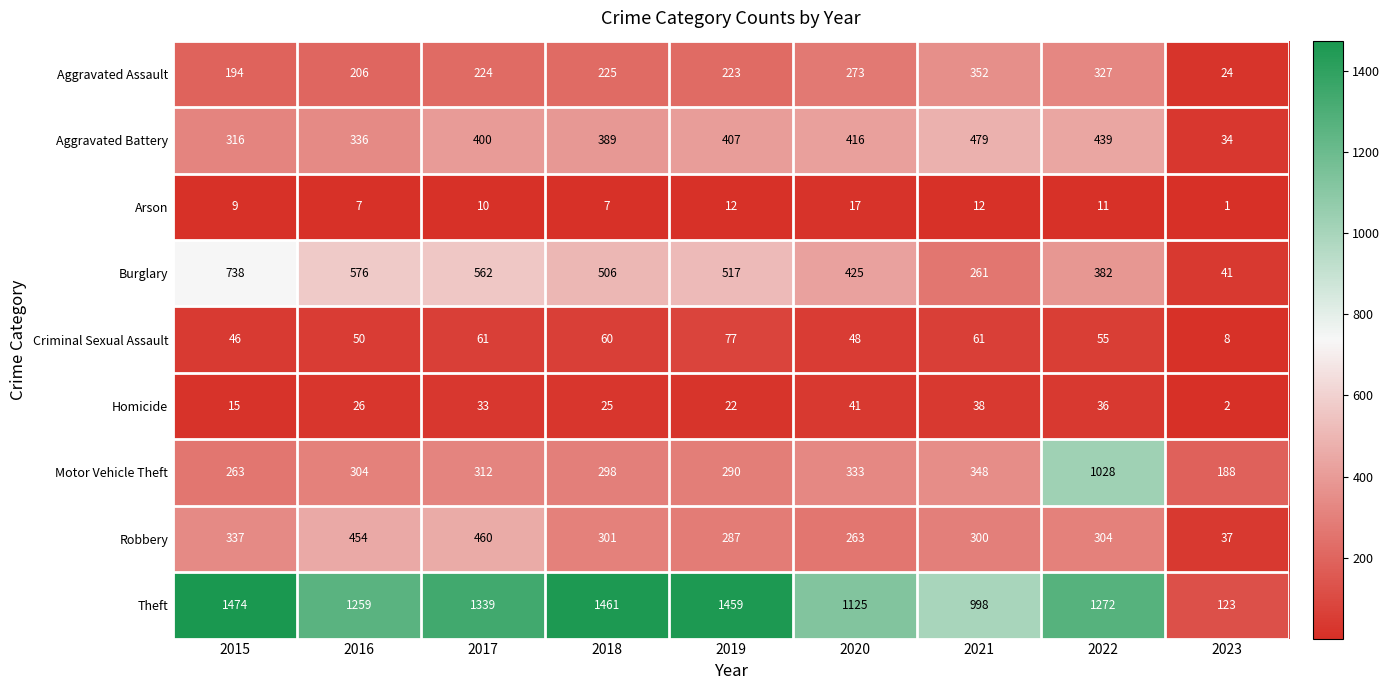

True or false: Aggravated Battery has a value of 555 at 2019.

False